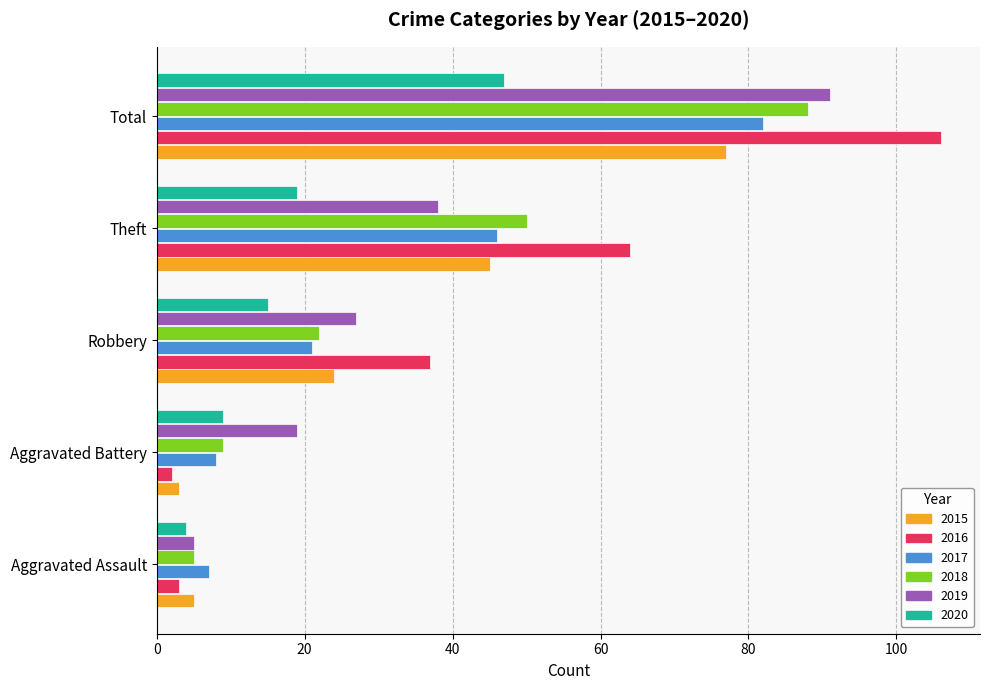

Which label corresponds to the largest value in the chart?

Total